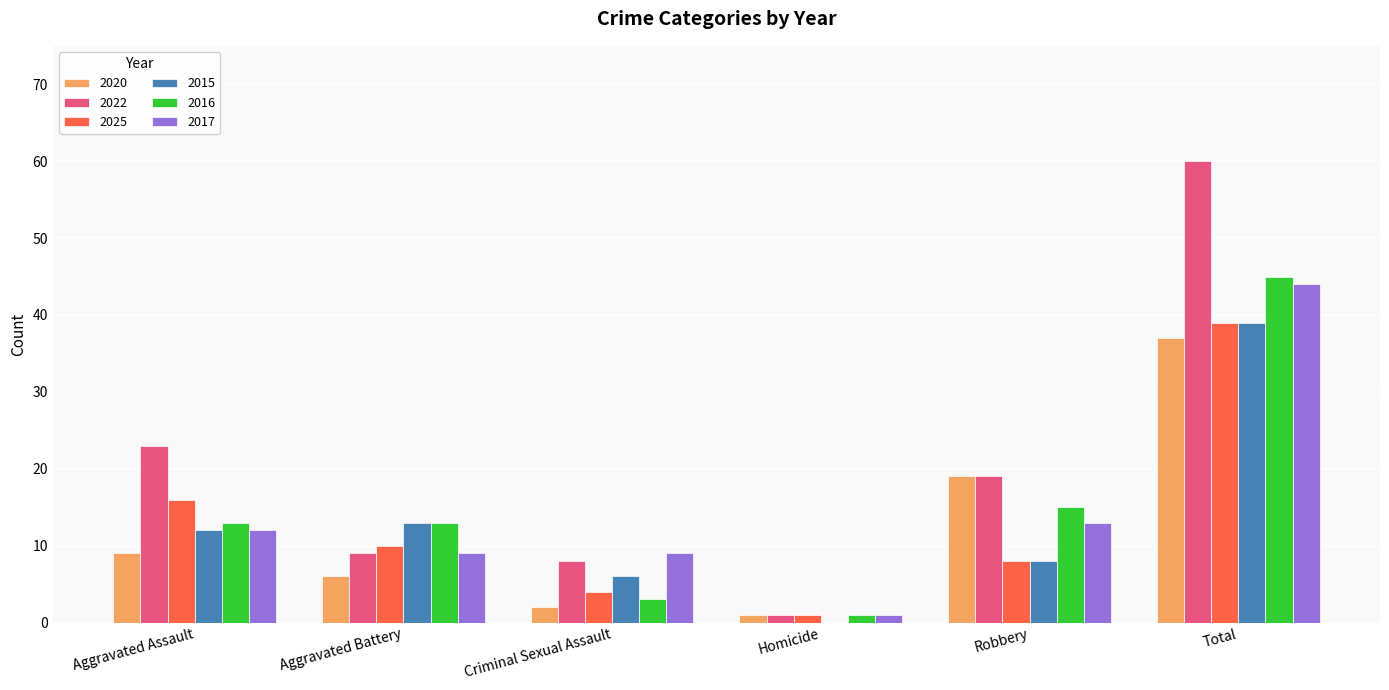

What is the approximate value of 2025 at Total?

39